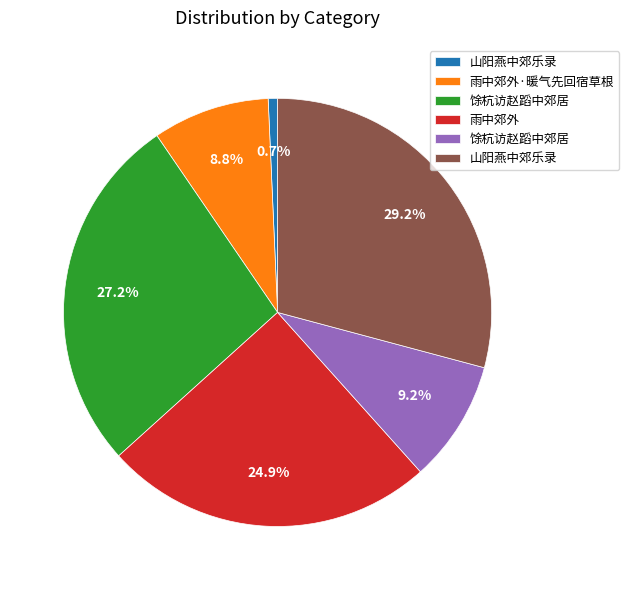

Does any single category account for the majority?

No